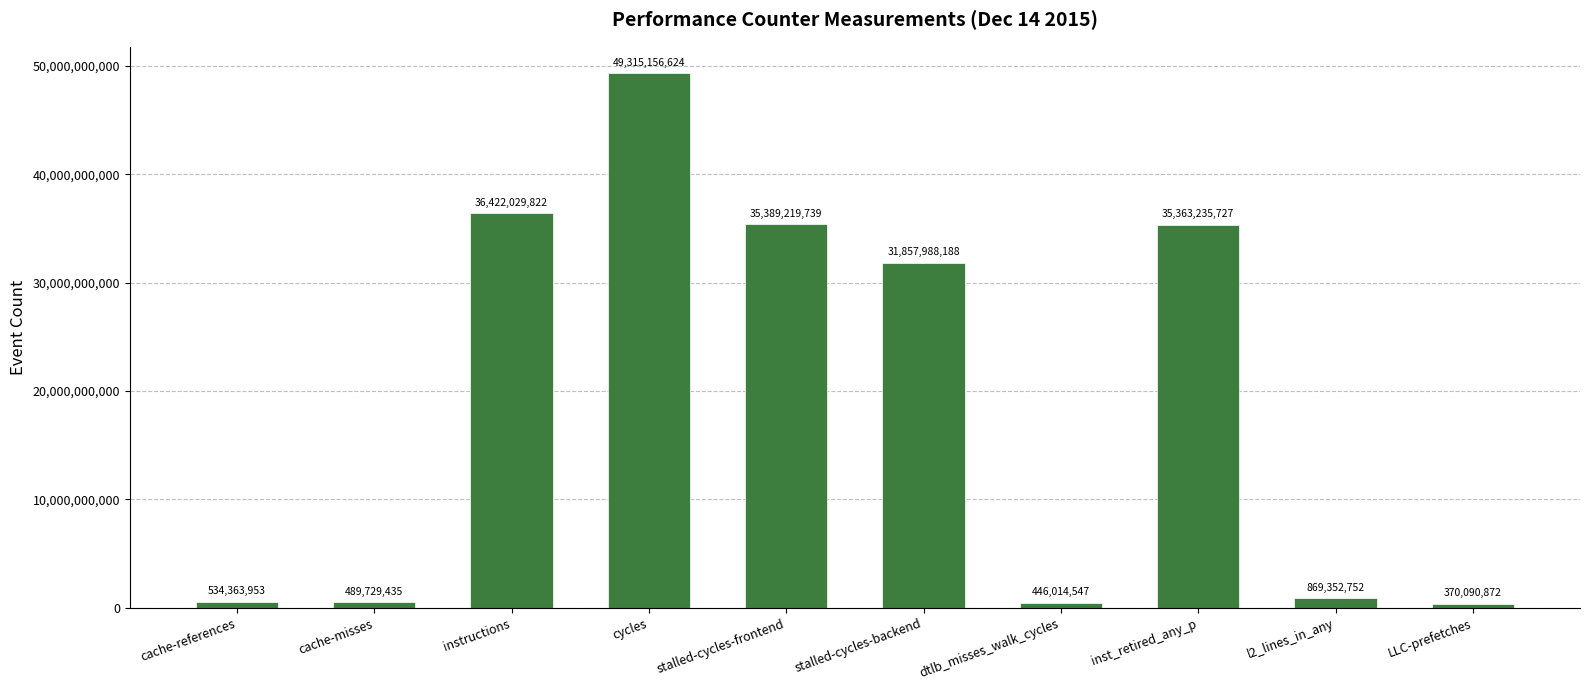

How many values are below 31857988188?

5